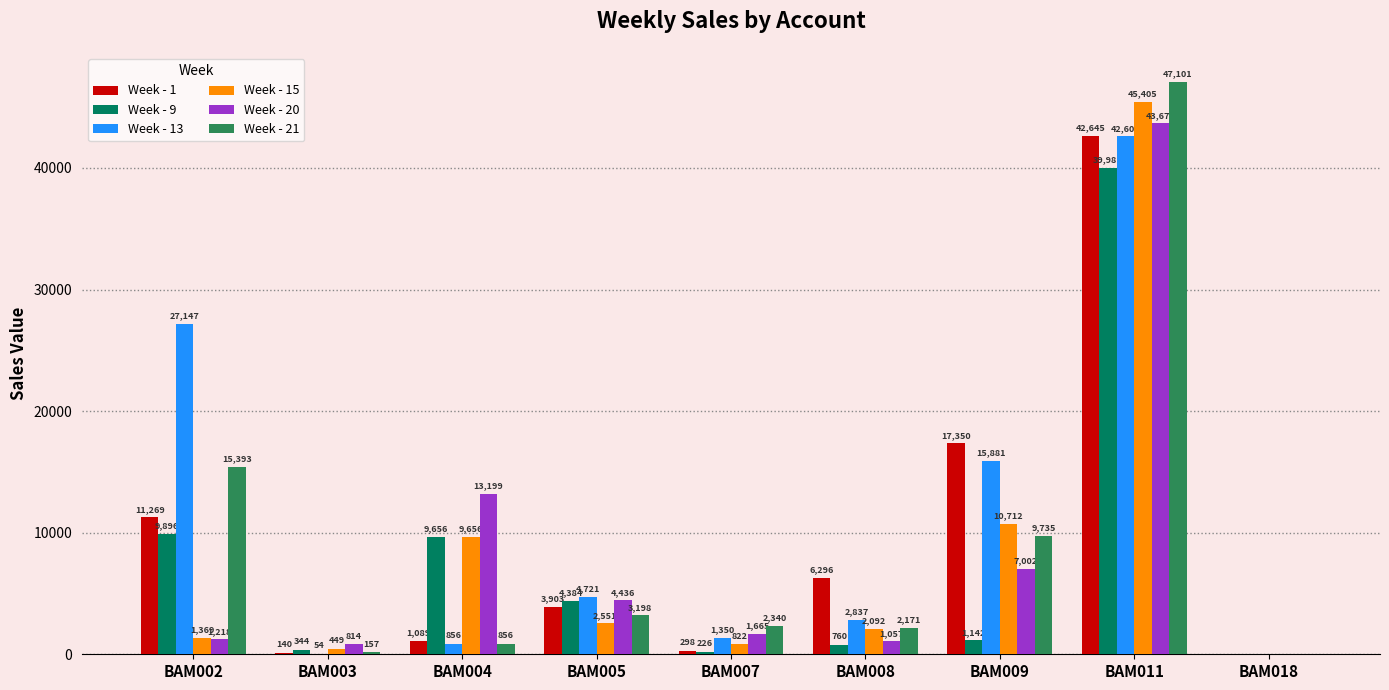

At which label is Week - 15 closest to 22702?

BAM009